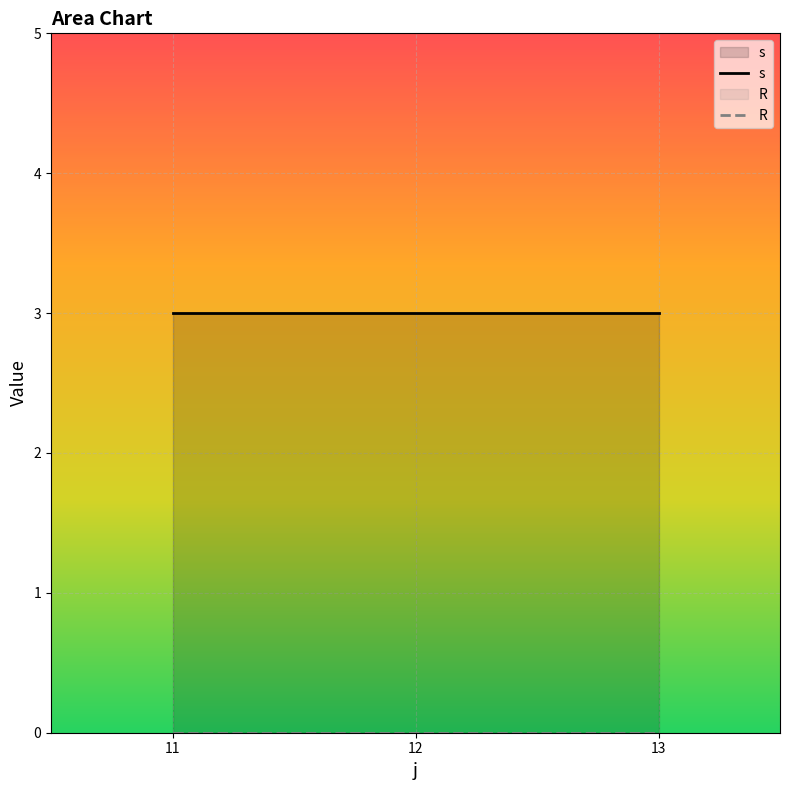

At which category does the chart reach its minimum across all series?

11